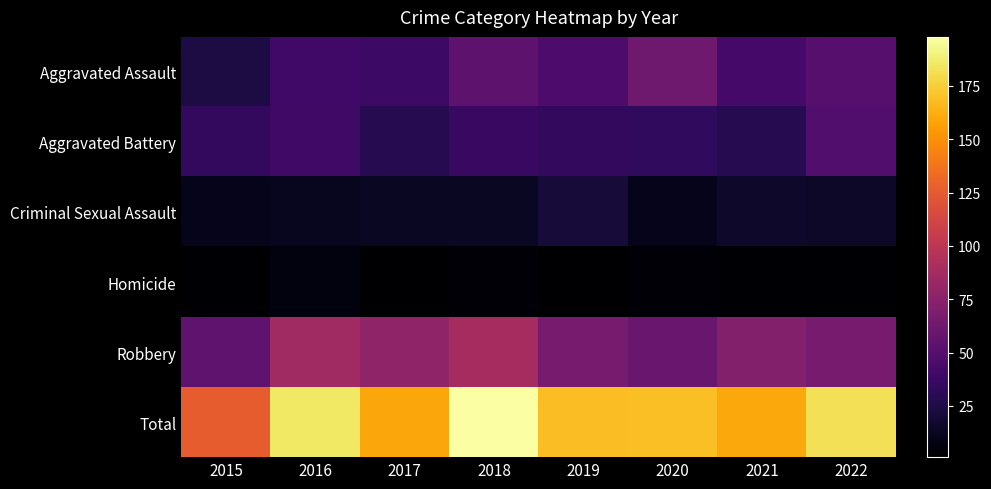

Reading left to right, transcribe all the data shown in this chart.

Aggravated Assault: 2015=24	2016=41	2017=38	2018=54	2019=46	2020=62	2021=42	2022=51
Aggravated Battery: 2015=34	2016=40	2017=28	2018=37	2019=34	2020=33	2021=28	2022=48
Criminal Sexual Assault: 2015=11	2016=12	2017=14	2018=14	2019=21	2020=11	2021=16	2022=15
Homicide: 2015=2	2016=6	2017=1	2018=4	2019=1	2020=4	2021=2	2022=2
Robbery: 2015=55	2016=86	2017=78	2018=89	2019=66	2020=59	2021=72	2022=66
Total: 2015=126	2016=185	2017=159	2018=198	2019=168	2020=169	2021=160	2022=182